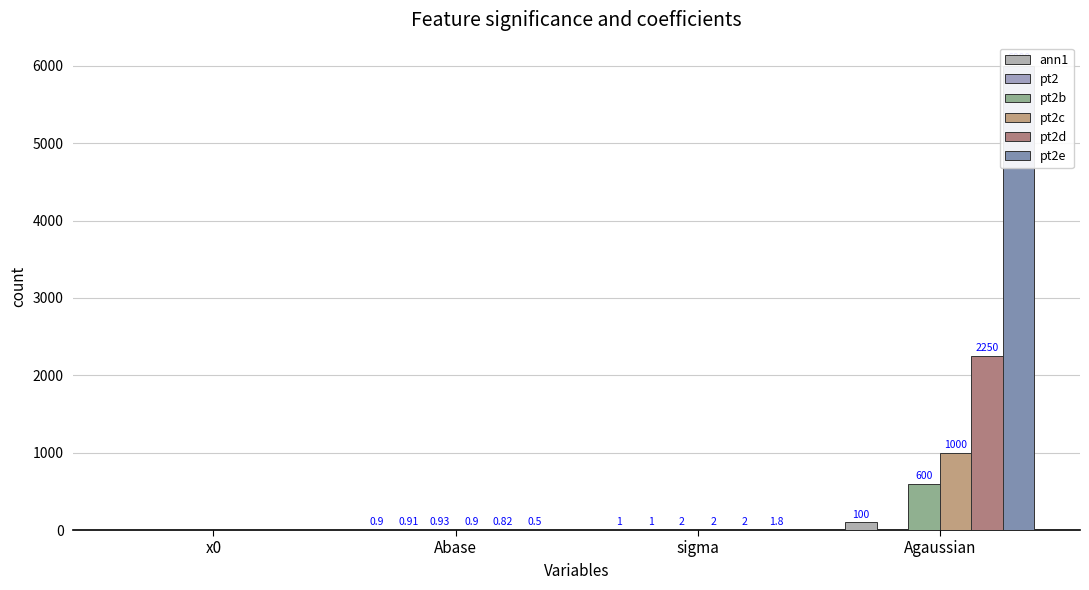

What is the difference between the pt2b values at Agaussian and sigma?

598.0